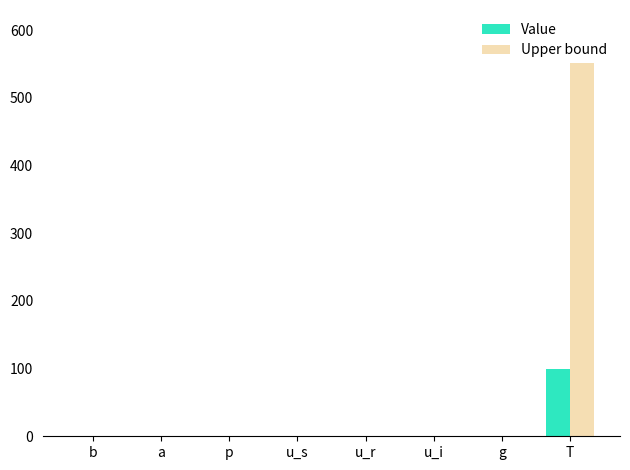

What is the sum of all Upper bound values?

607.0